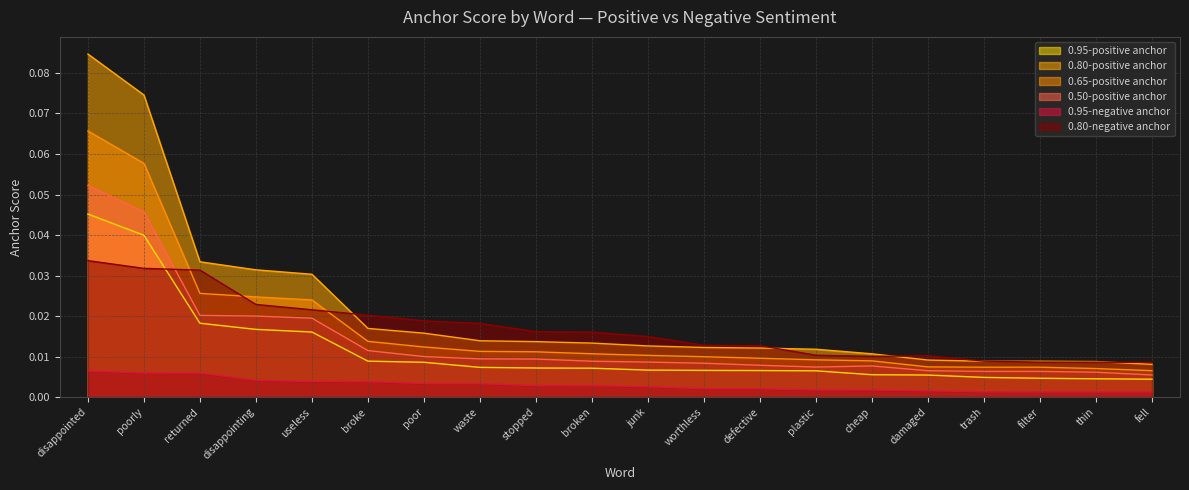

Rank the series at useless from lowest to highest value.

0.95-negative anchor, 0.95-positive anchor, 0.50-positive anchor, 0.80-negative anchor, 0.65-positive anchor, 0.80-positive anchor